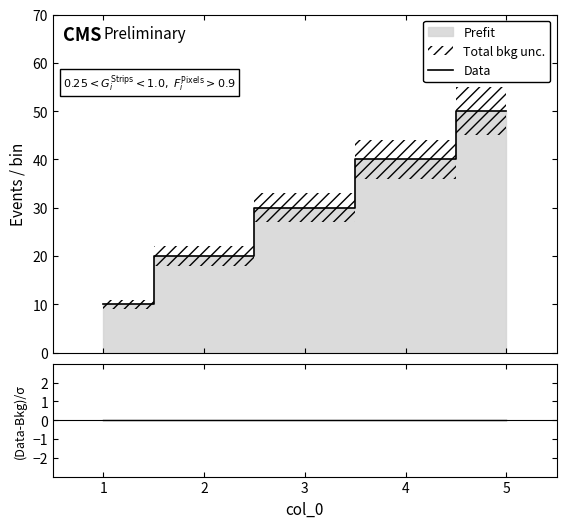

What is the lowest value of the Data series?

10